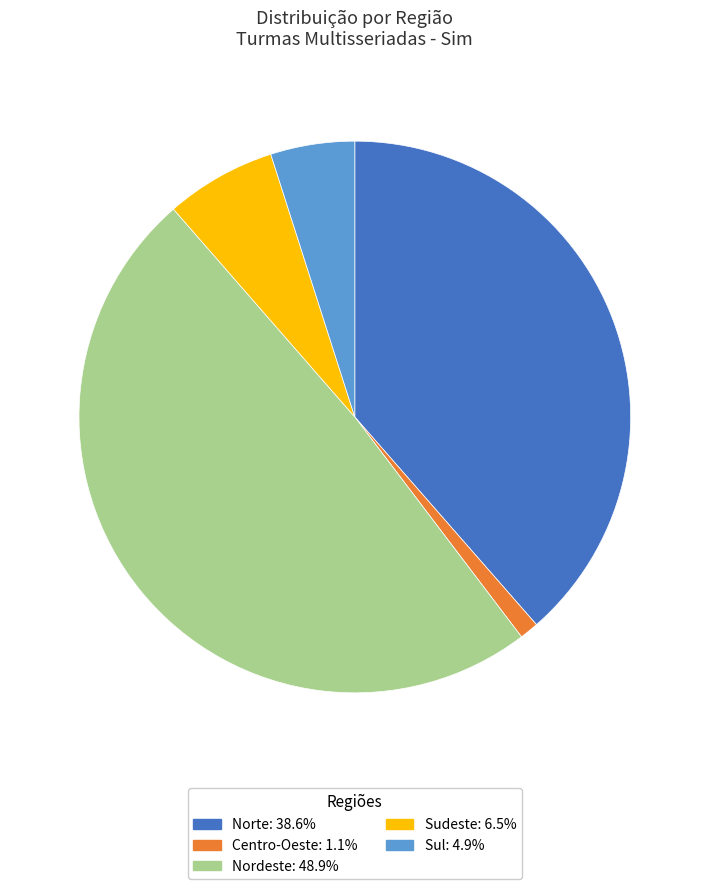

What is the smallest slice in the pie chart?

Centro-Oeste